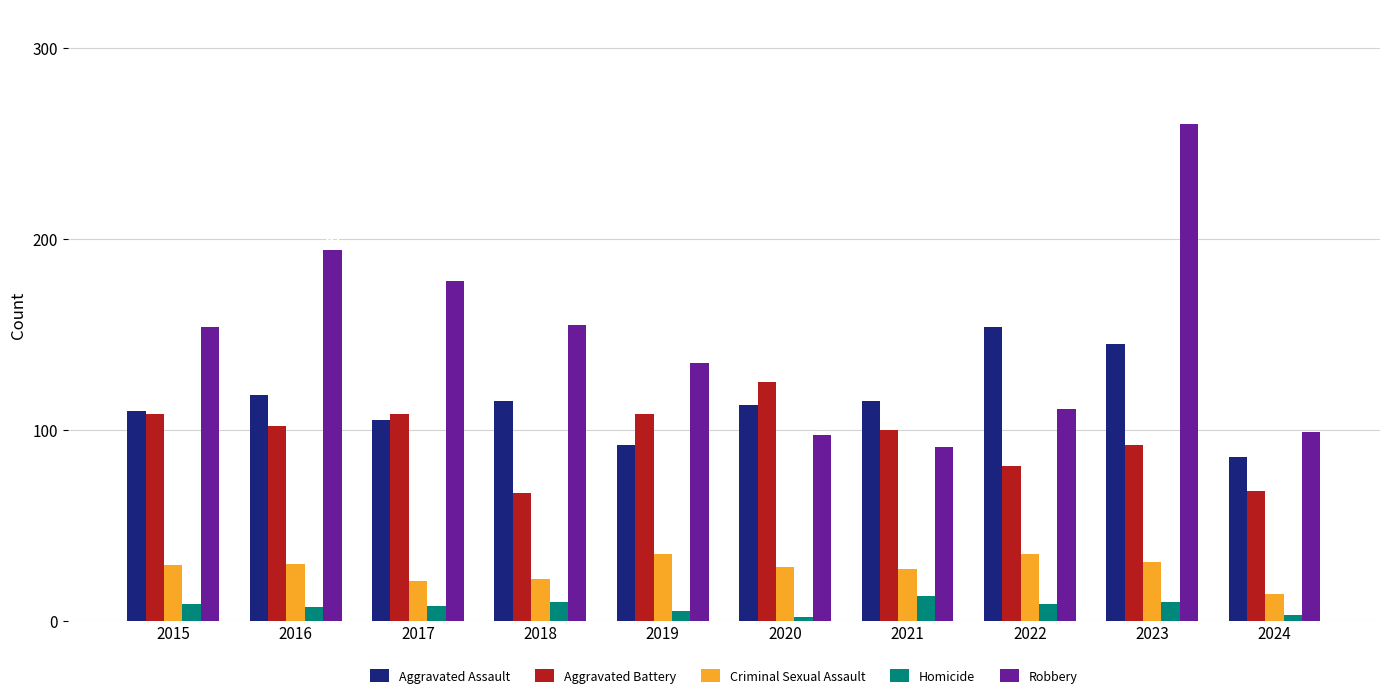

Count the number of categories in the chart.

10